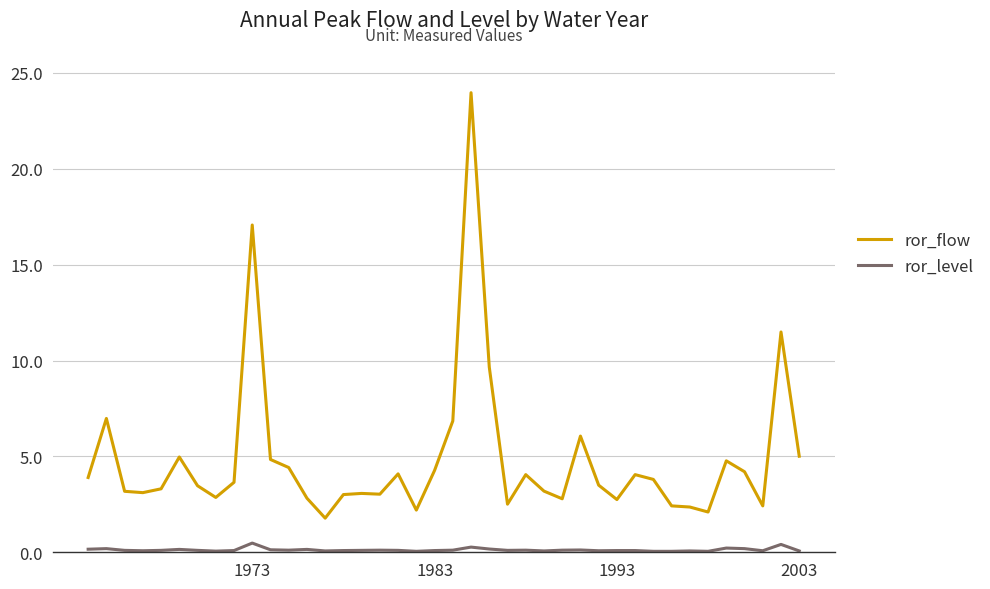

What is the minimum value for ror_flow?

1.8